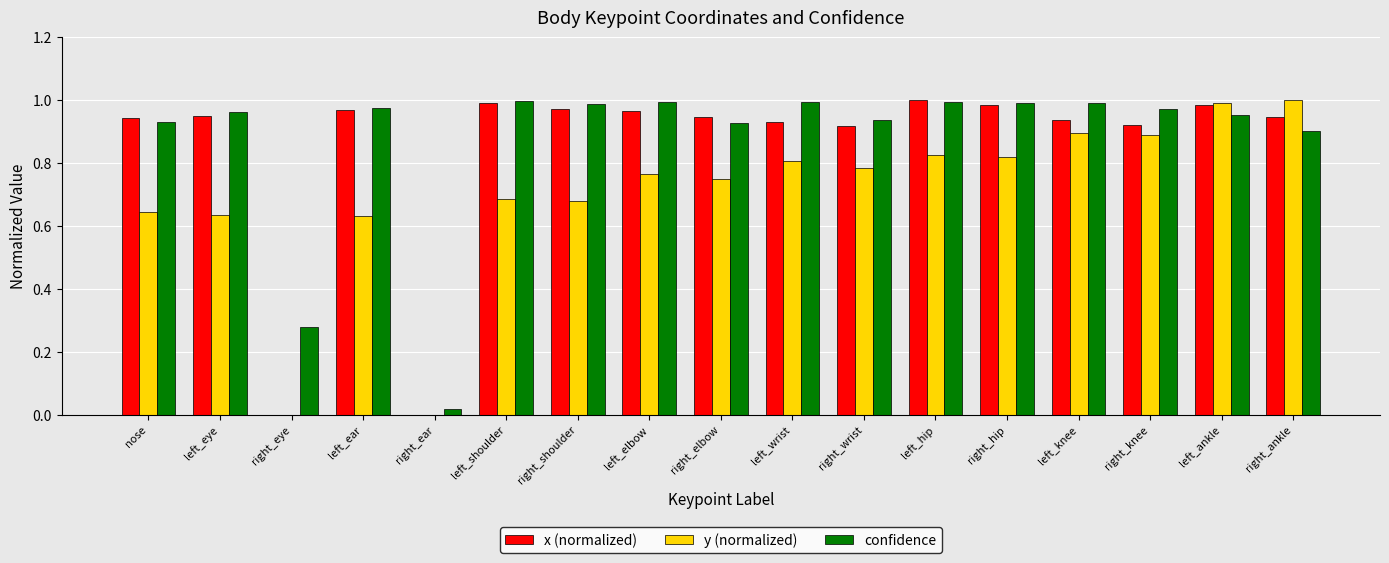

How many data points does each series have?

17